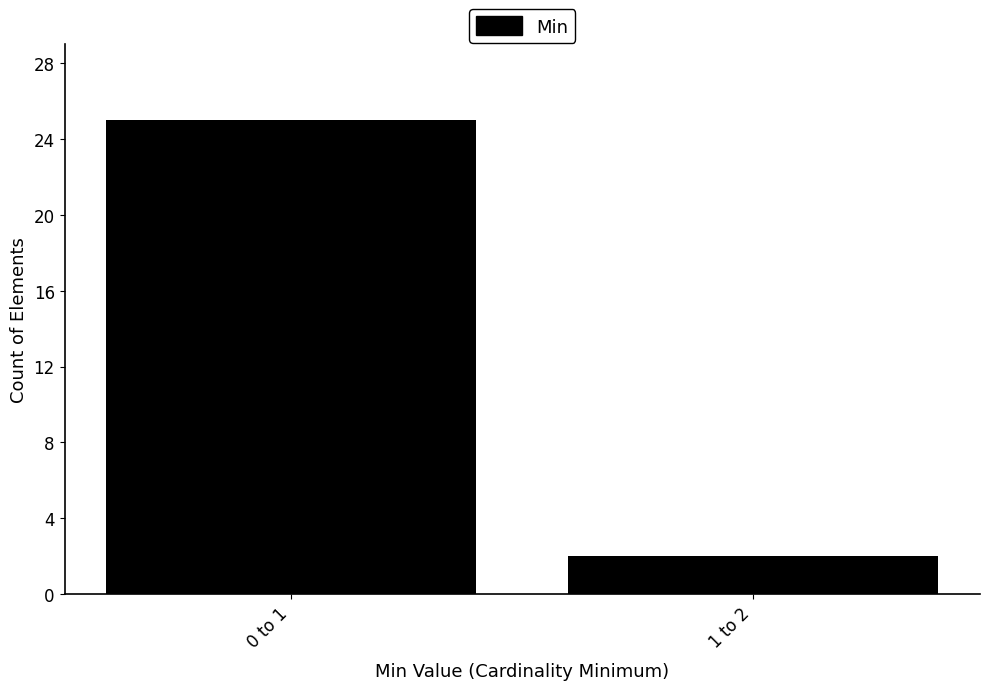

Reading right to left, extract all data points from this chart.

2	25